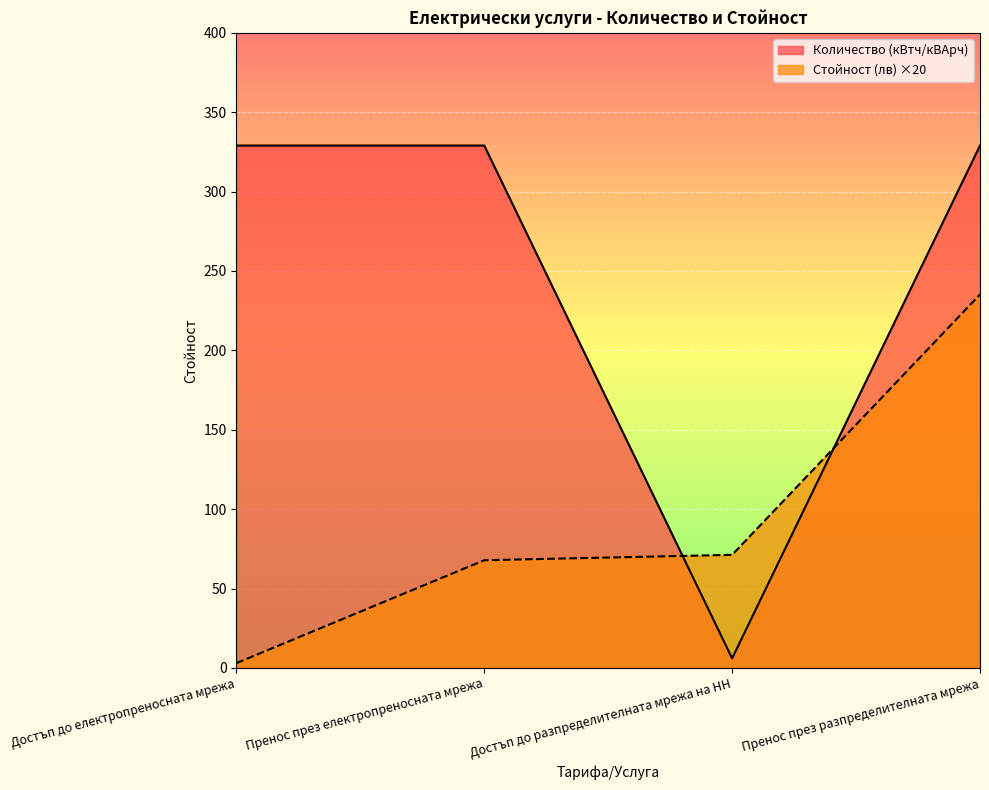

Reading left to right, extract all data points from this chart.

Количество (кВтч/кВАрч): Достъп до електропреносната мрежа=329.0	Пренос през електропреносната мрежа=329.0	Достъп до разпределителната мрежа на НН=6.0	Пренос през разпределителната мрежа=329.0
Стойност (лв): Достъп до електропреносната мрежа=3.0	Пренос през електропреносната мрежа=67.8	Достъп до разпределителната мрежа на НН=71.2	Пренос през разпределителната мрежа=235.2